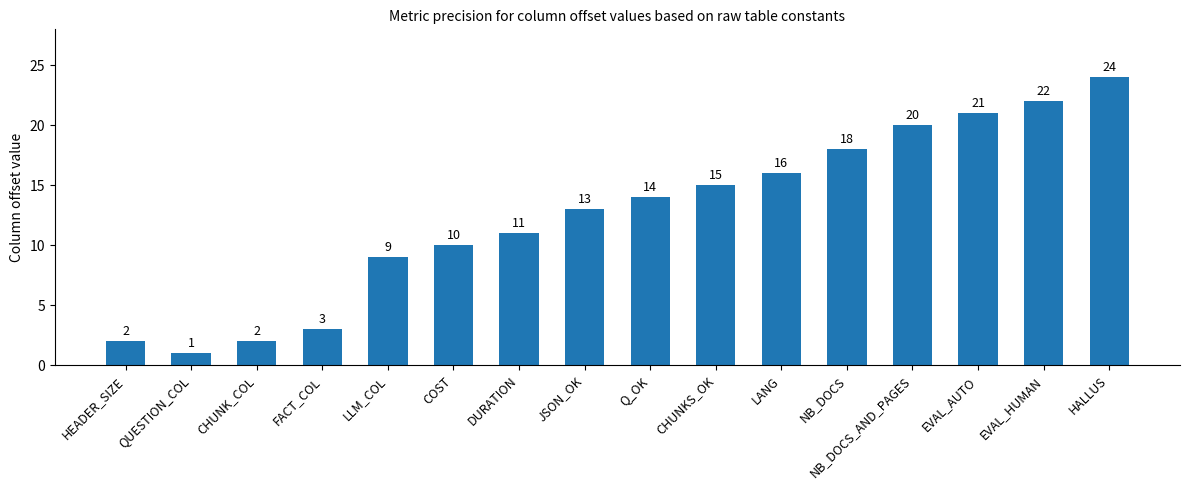

What is the change in value from QUESTION_COL to EVAL_AUTO?

+20